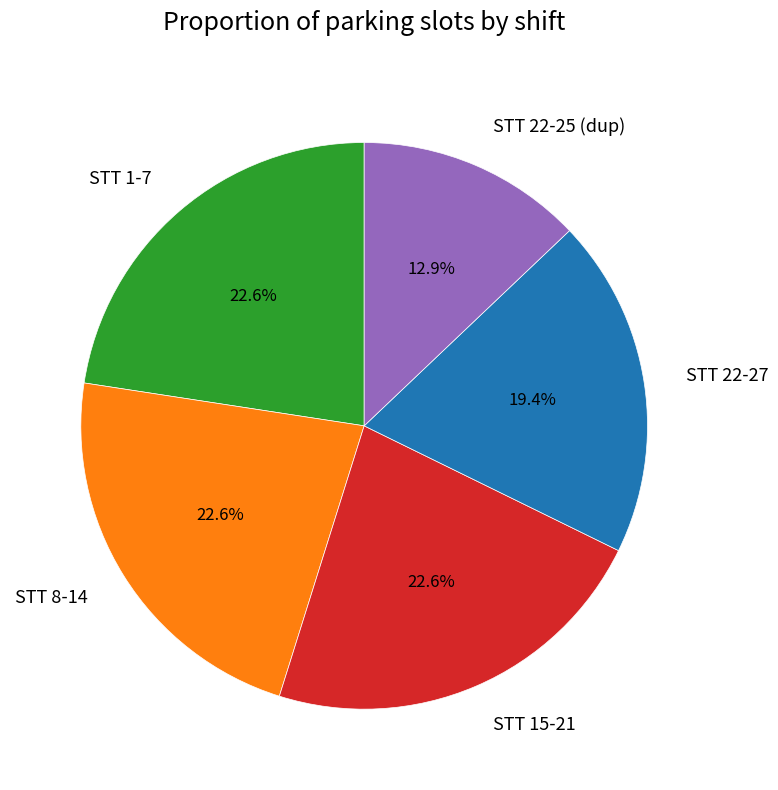

Is the sum of STT 1-7 and STT 22-25 (dup) greater than half?

No